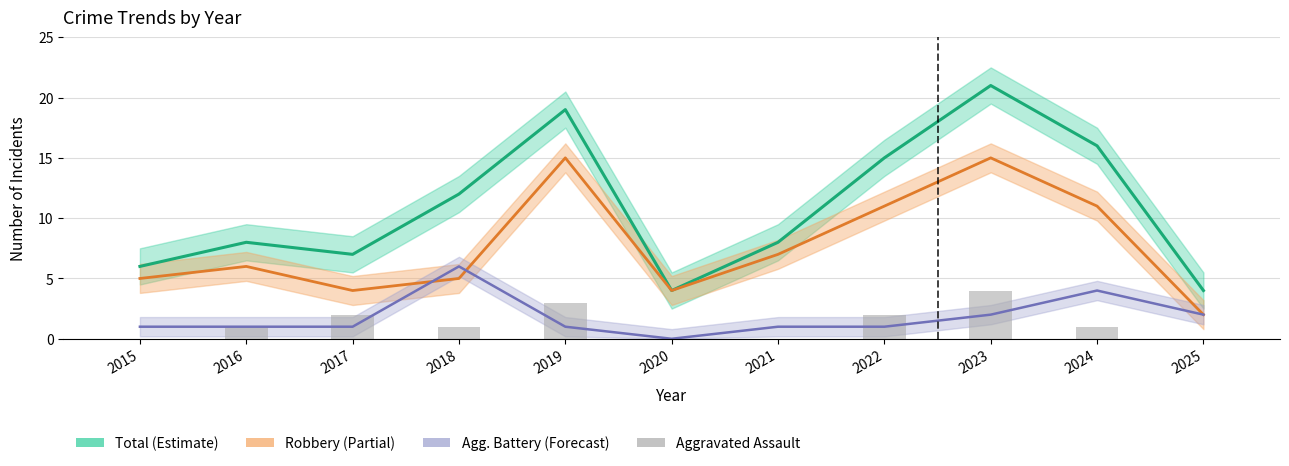

What is the value of the Total (Estimate) bar at the 5th from the left?

19